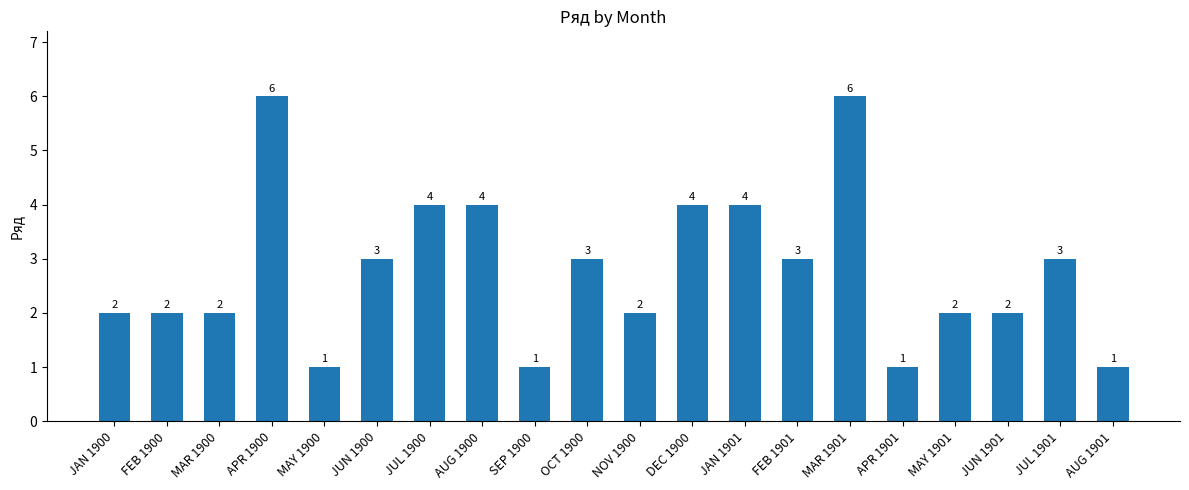

Between DEC 1900 and MAY 1900, which is larger?

DEC 1900